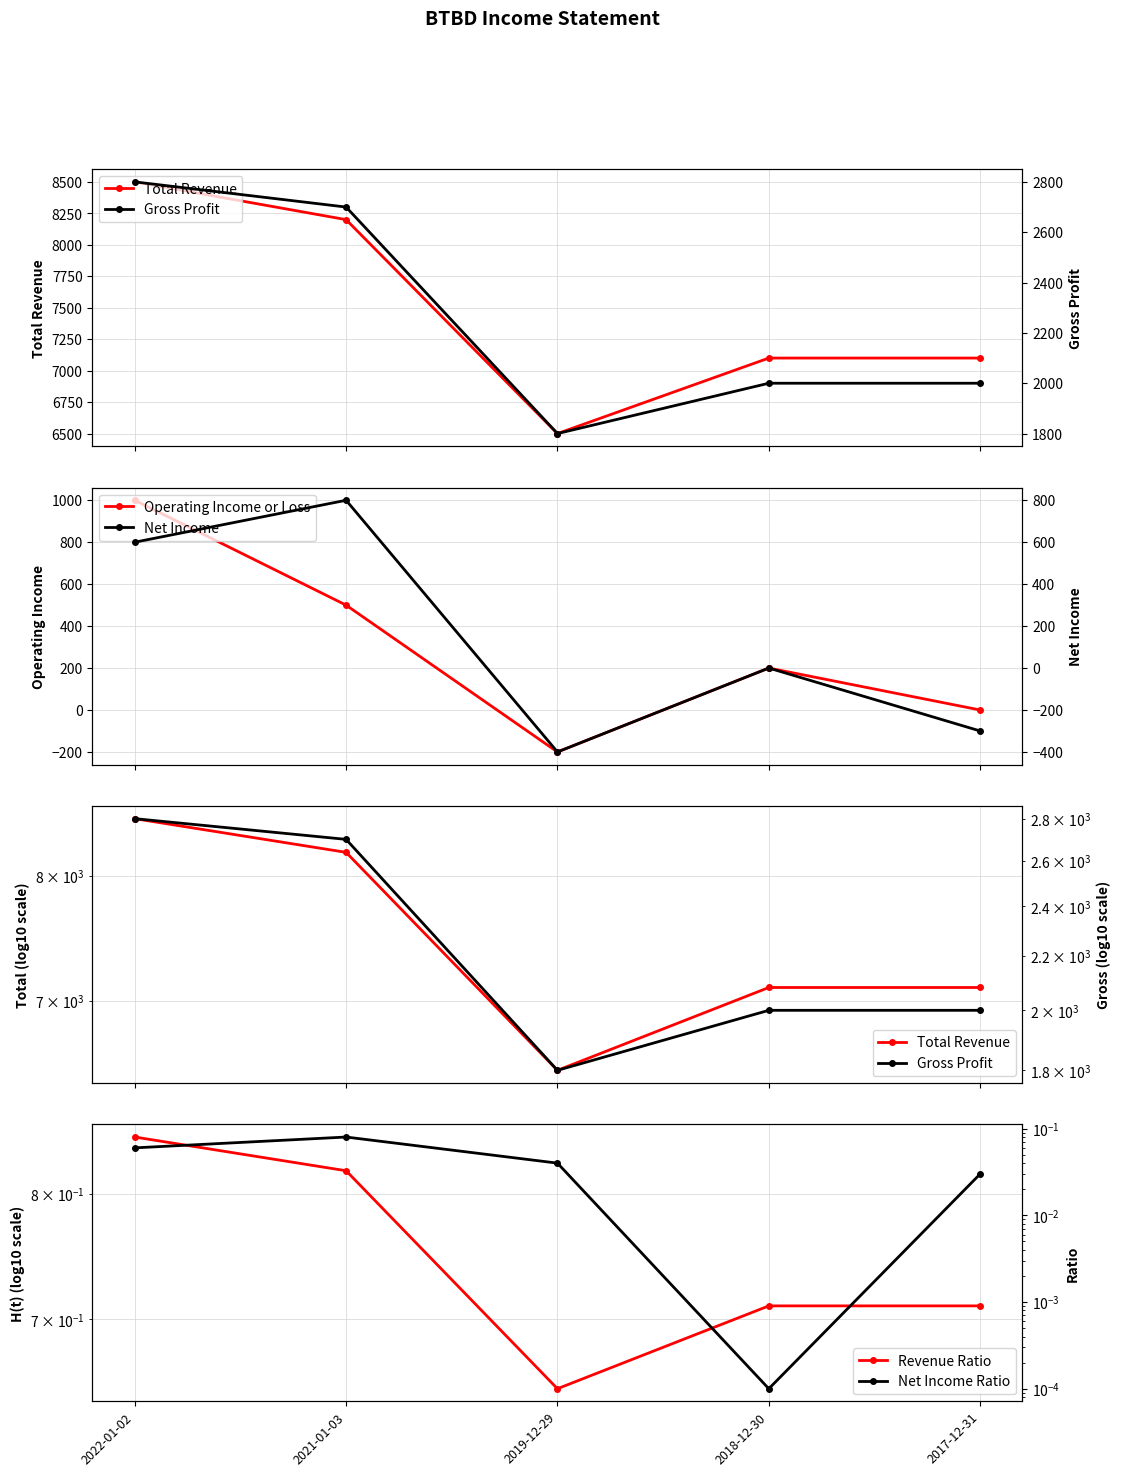

What is the difference between the maximum and minimum values in the Gross Profit series?

1000.0